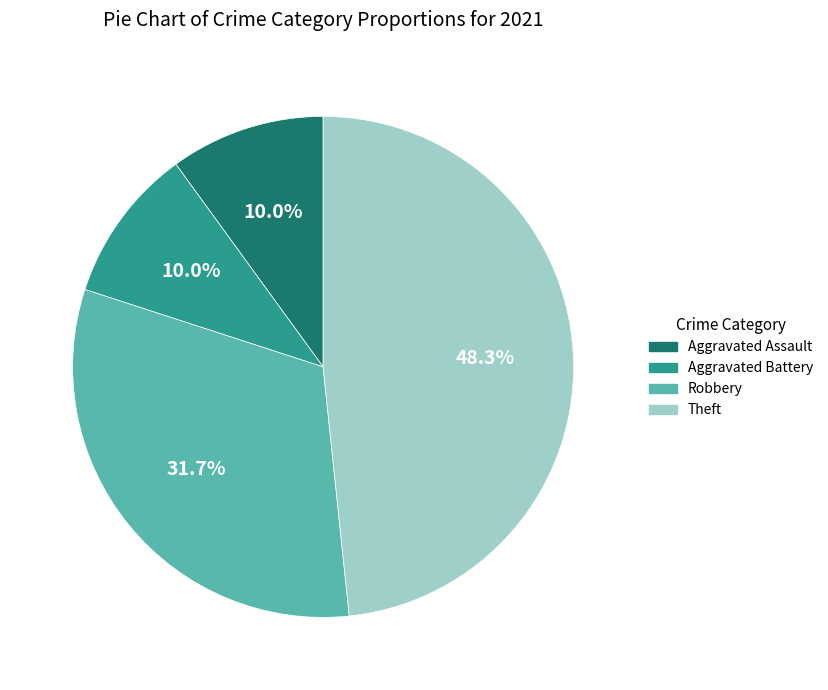

Does any single category account for the majority?

No